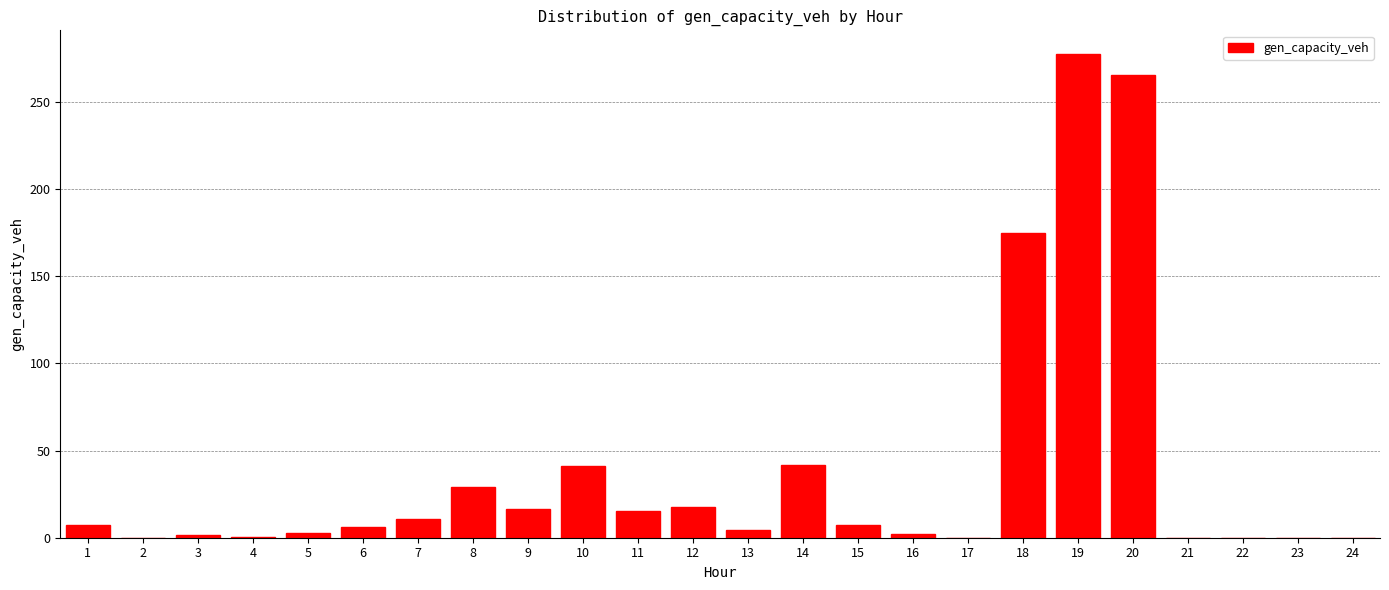

What is the sum of all values?

921.7